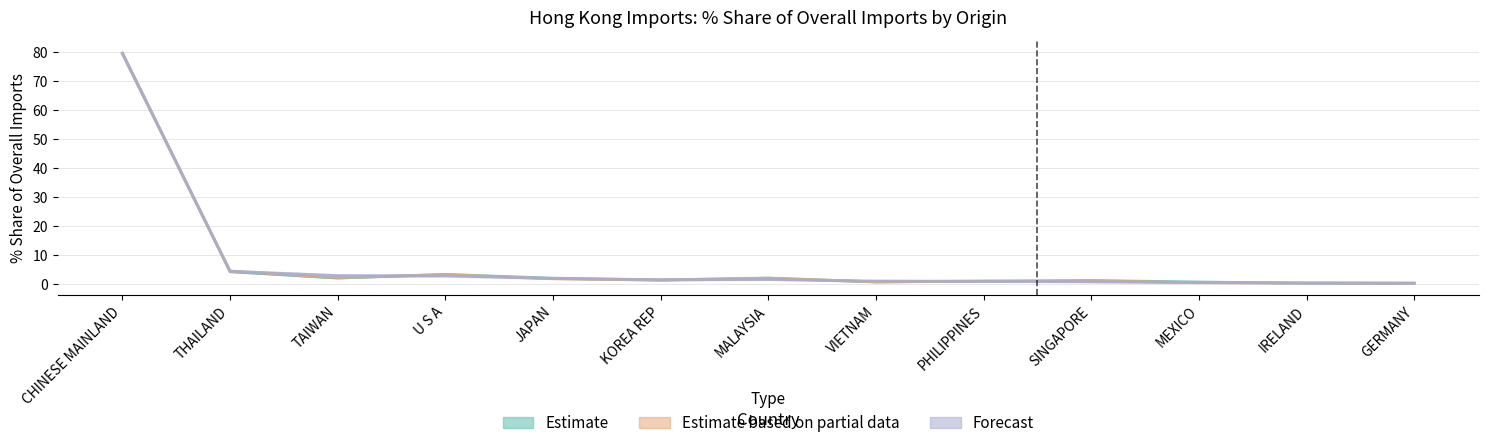

Where is the first local minimum for 201812_Share?

TAIWAN